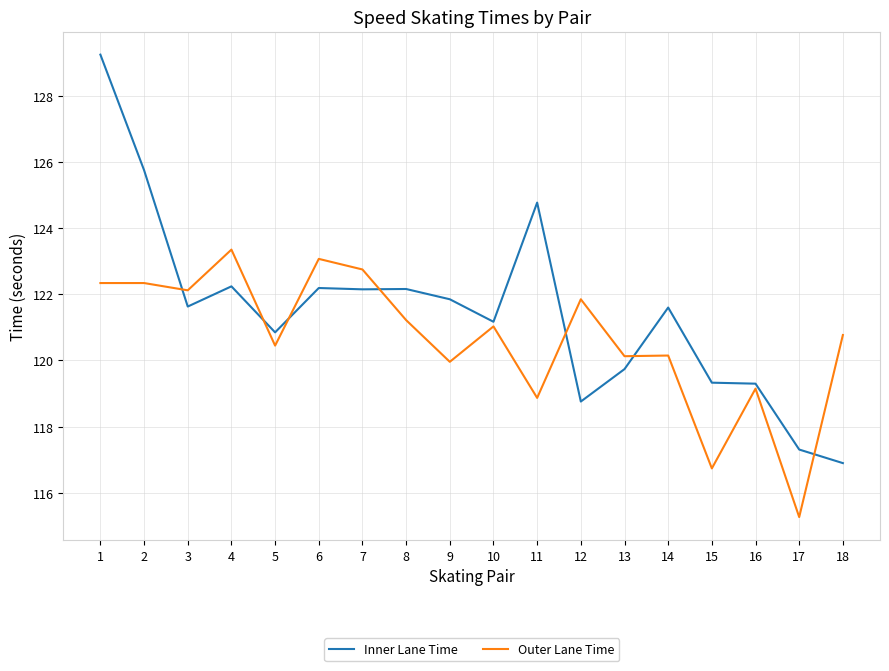

List the series in order of their peak value, highest first.

Inner Lane Time, Outer Lane Time